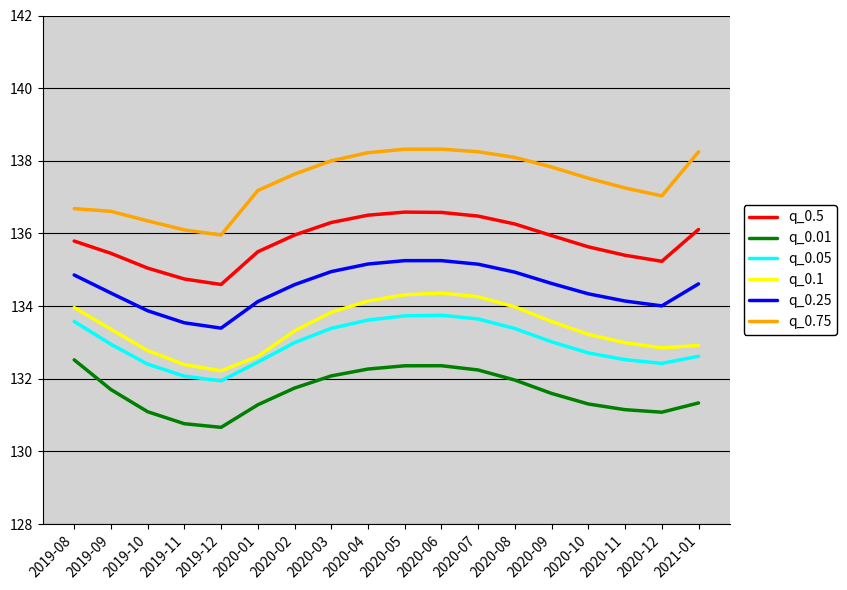

What position from the left is 2019-09?

2